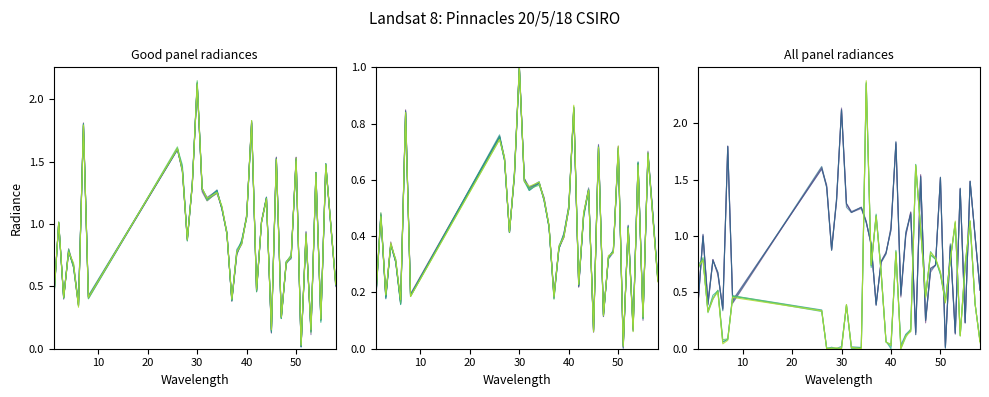

How many lines are shown in the chart?

2